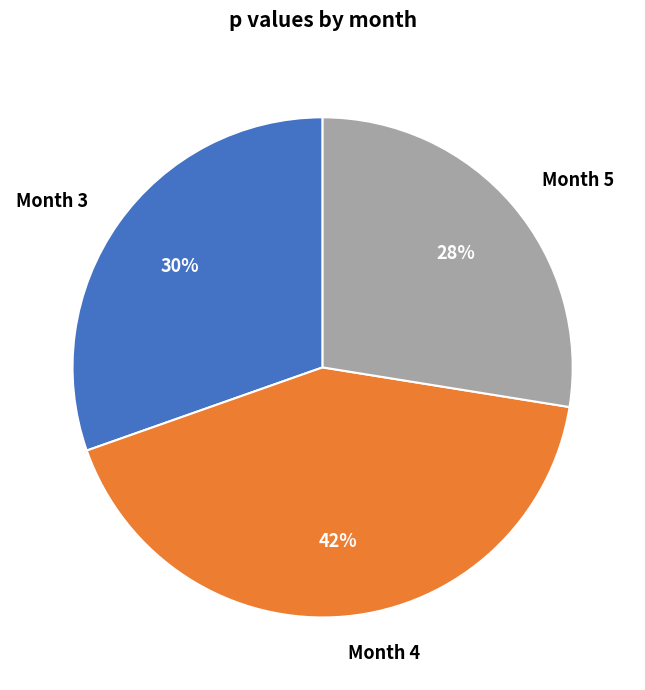

To the nearest percent, what is the average slice percentage?

33%